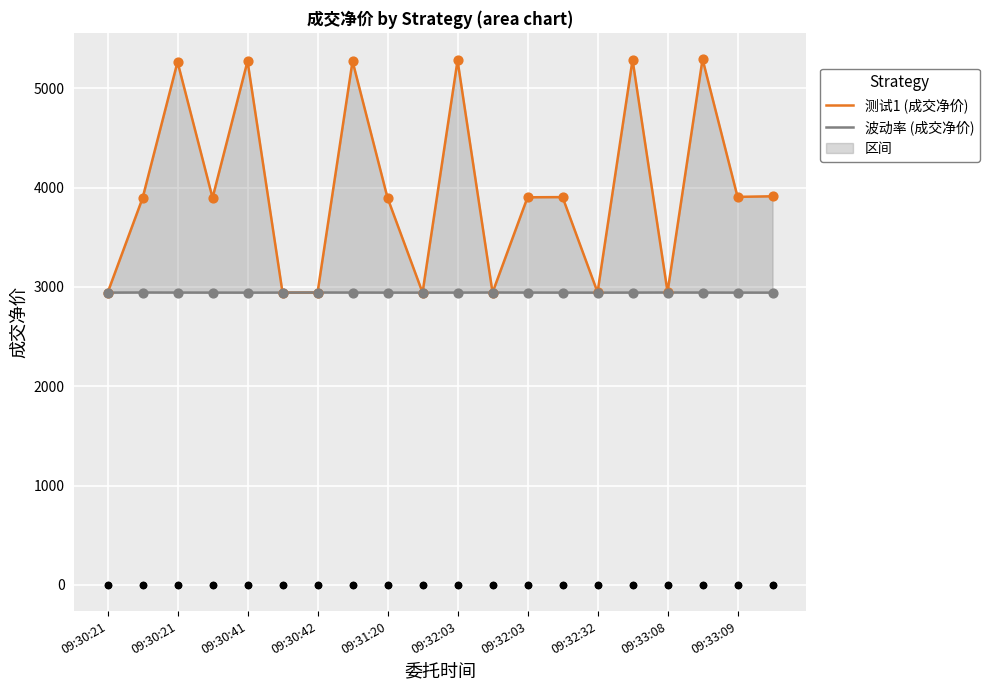

Which series contains the lowest Y value?

测试1